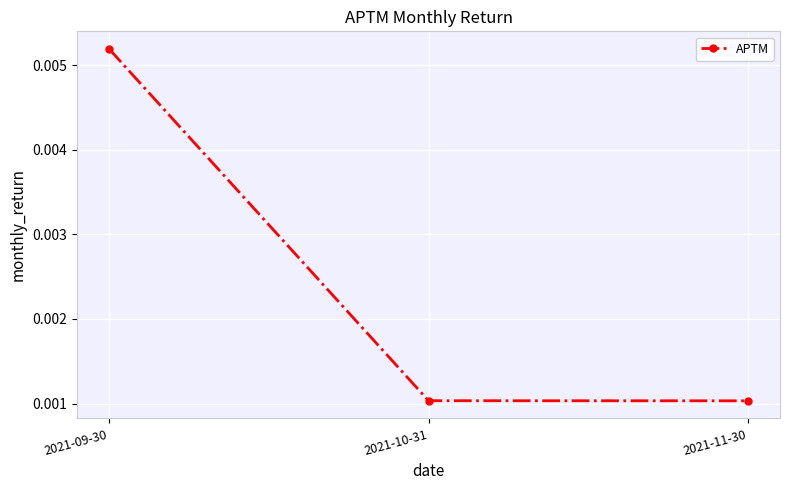

What is the label of the 3rd point from the left?

2021-11-30